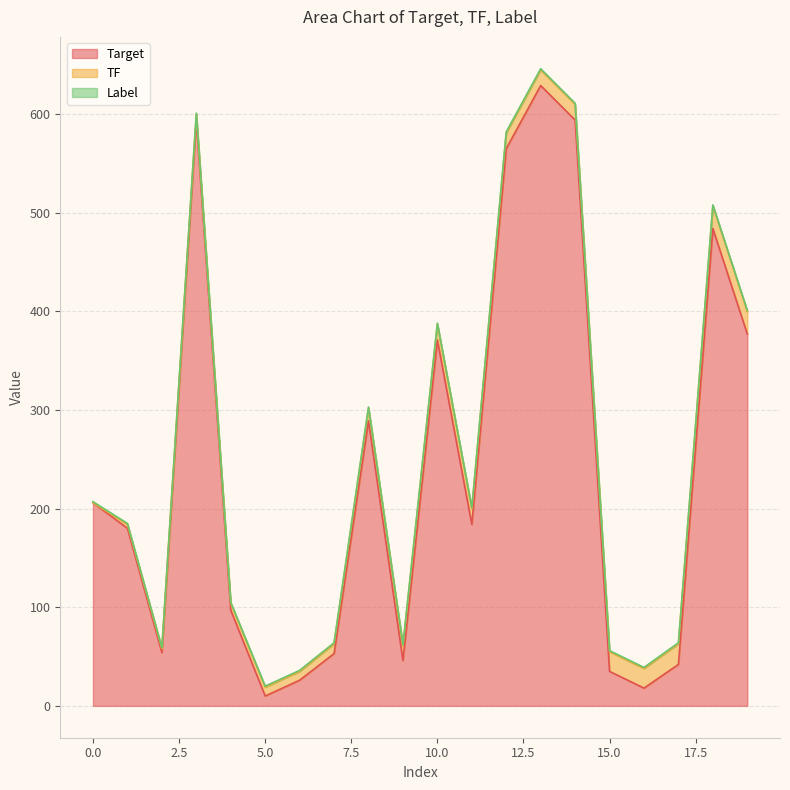

Rank the series at 19 from lowest to highest value.

Label, TF, Target